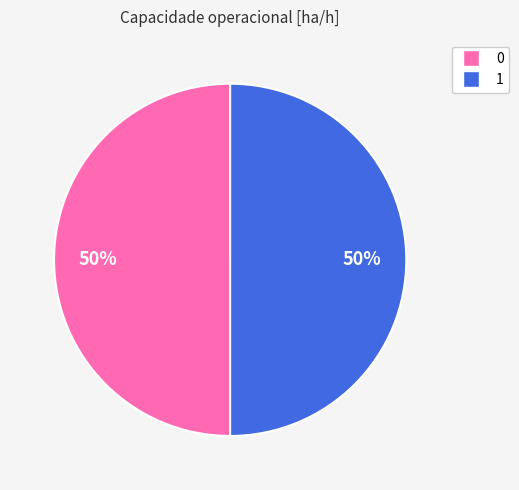

How many segments does this pie chart have?

2